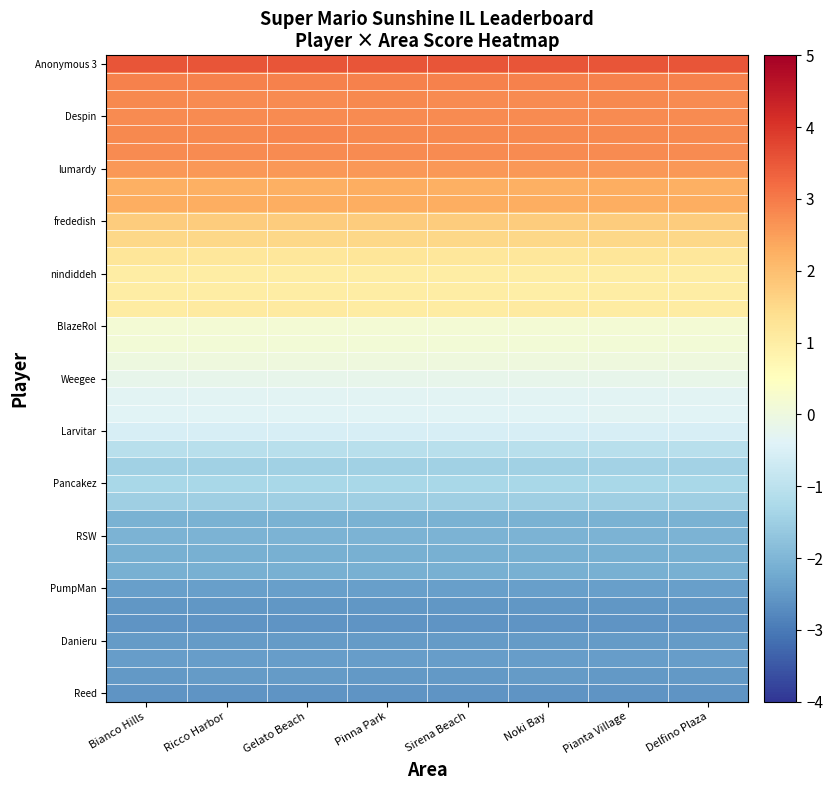

Which series has the largest total across all categories?

Anonymous 3